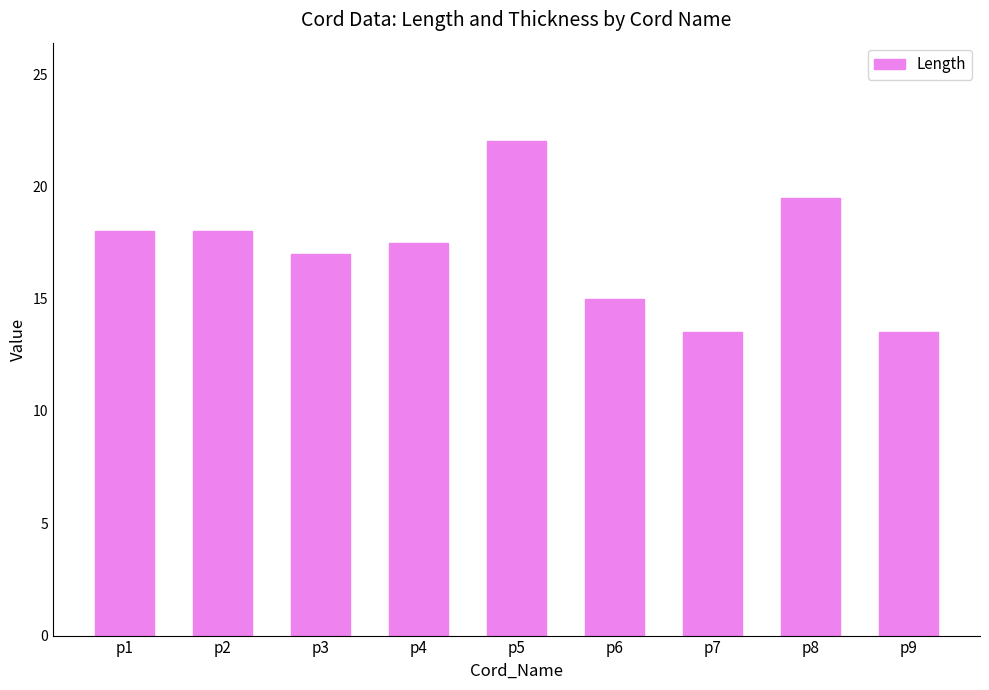

Reading right to left, what are all the values shown in this chart?

13.5	19.5	13.5	15.0	22.0	17.5	17.0	18.0	18.0